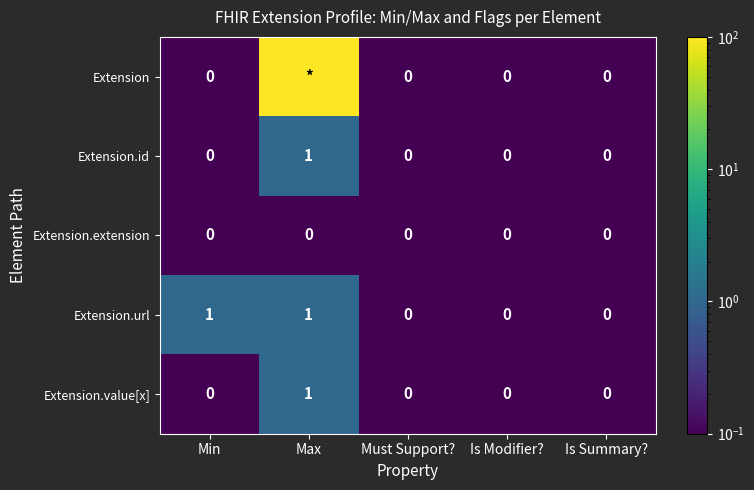

Which has a higher value, Is Modifier? or Max?

Max